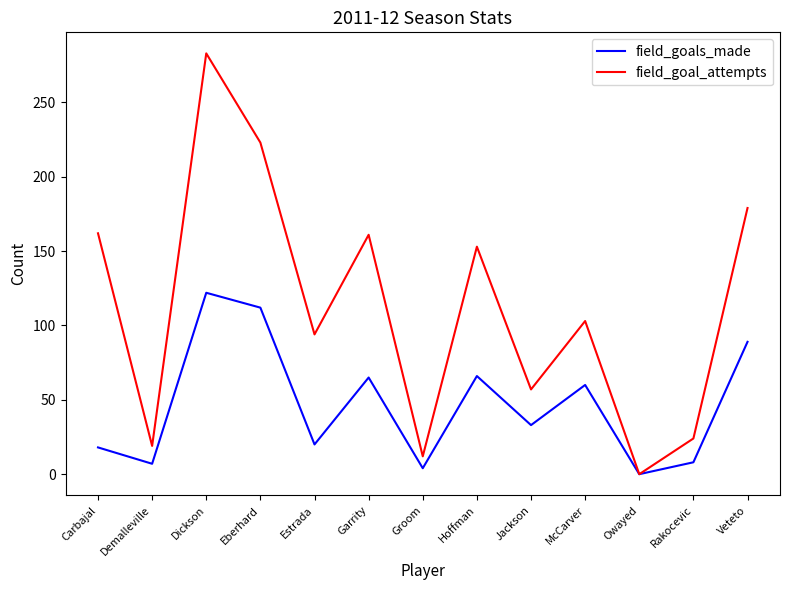

At McCarver, list the series in order from smallest to largest.

field_goals_made, field_goal_attempts